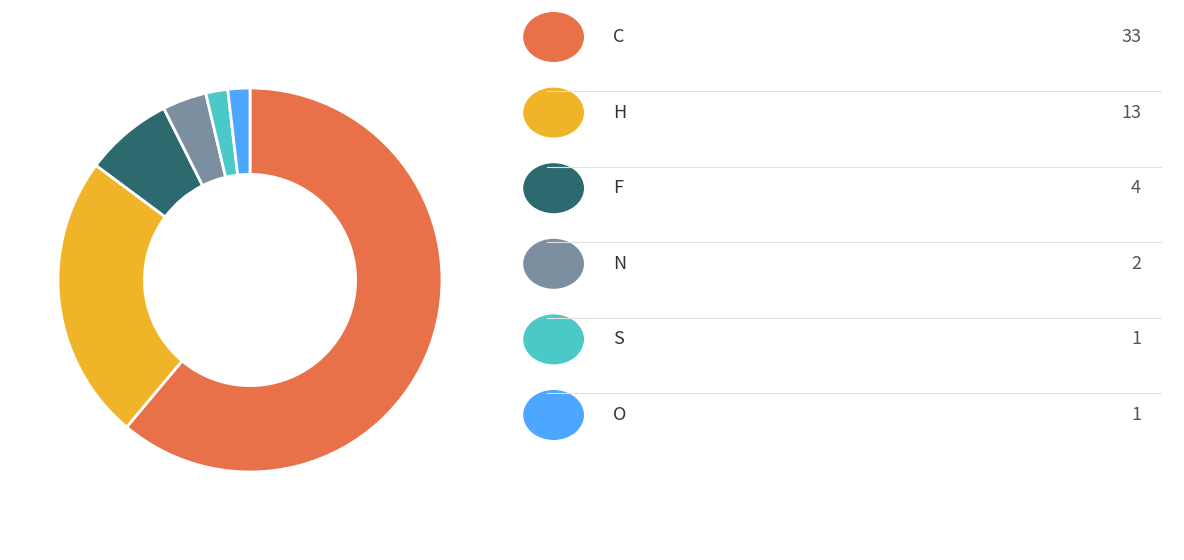

Is there any slice that represents more than half of the pie?

Yes